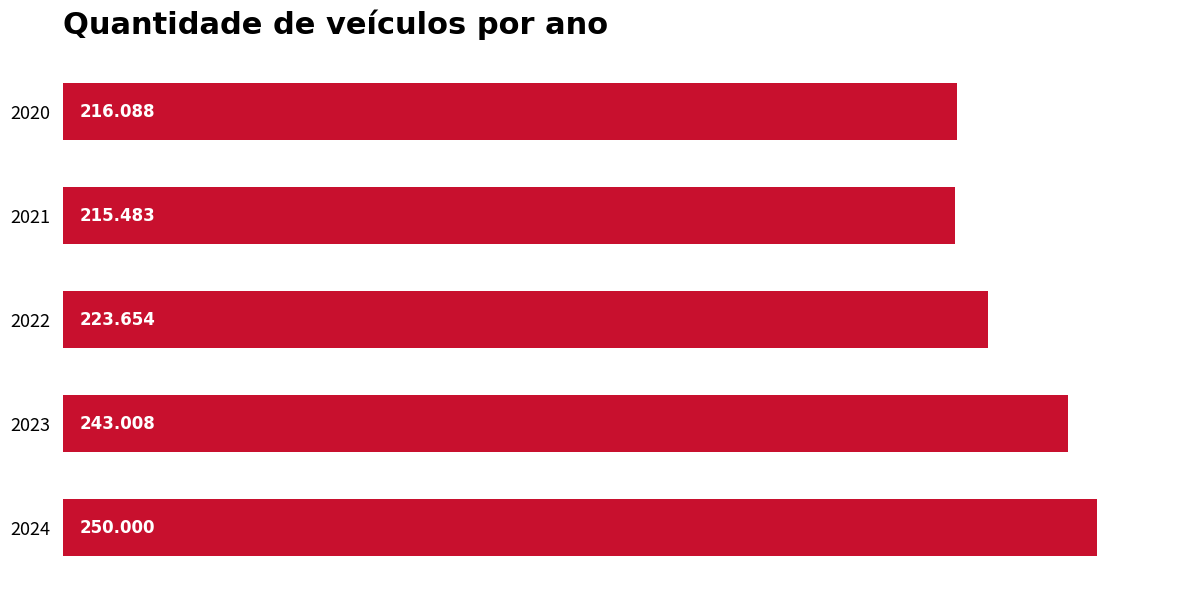

How many bars are there in total?

5